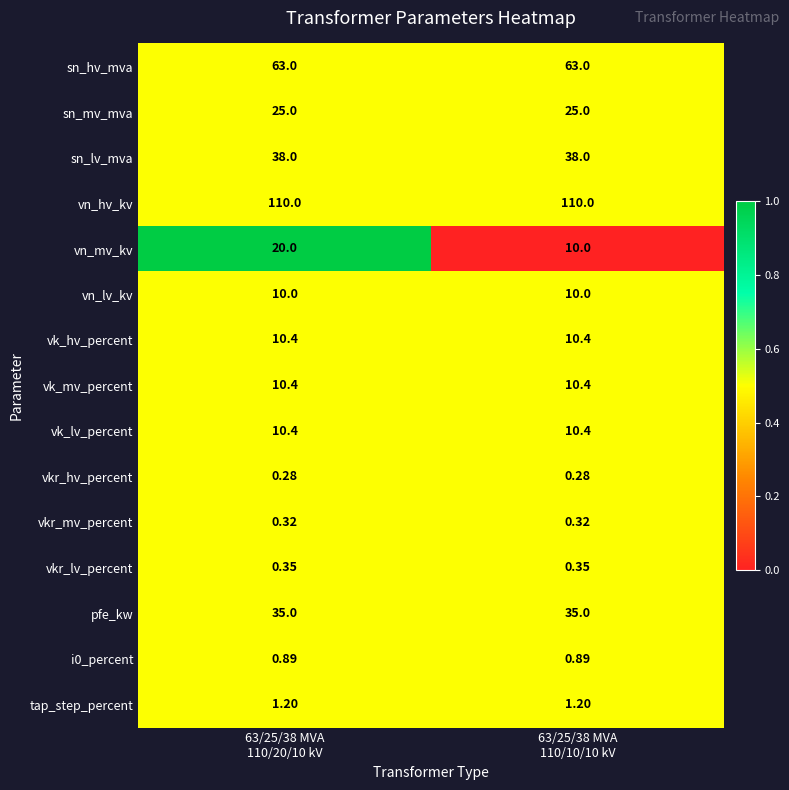

Which series has the widest spread of values?

vn_mv_kv